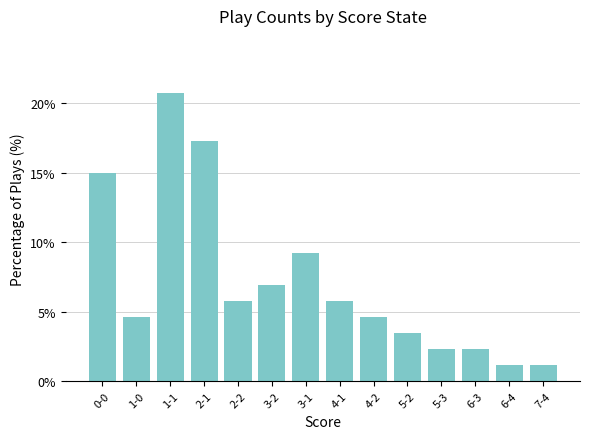

Reading left to right, extract all data points from this chart.

0-0=14.9	1-0=4.6	1-1=20.7	2-1=17.2	2-2=5.7	3-2=6.9	3-1=9.2	4-1=5.7	4-2=4.6	5-2=3.4	5-3=2.3	6-3=2.3	6-4=1.1	7-4=1.1